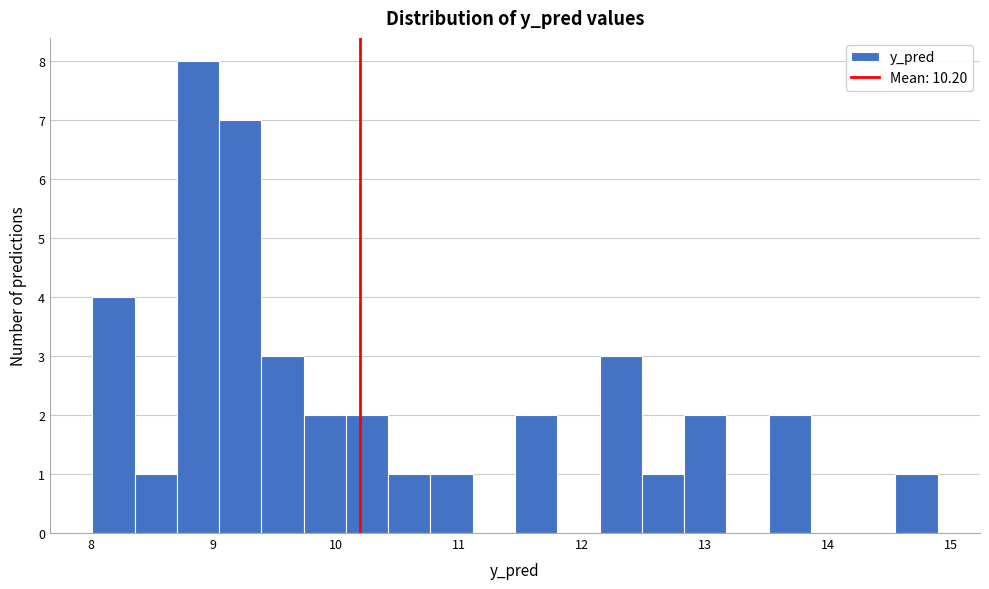

Read against the x-axis, roughly where is the centre of the tallest bar?

8.9